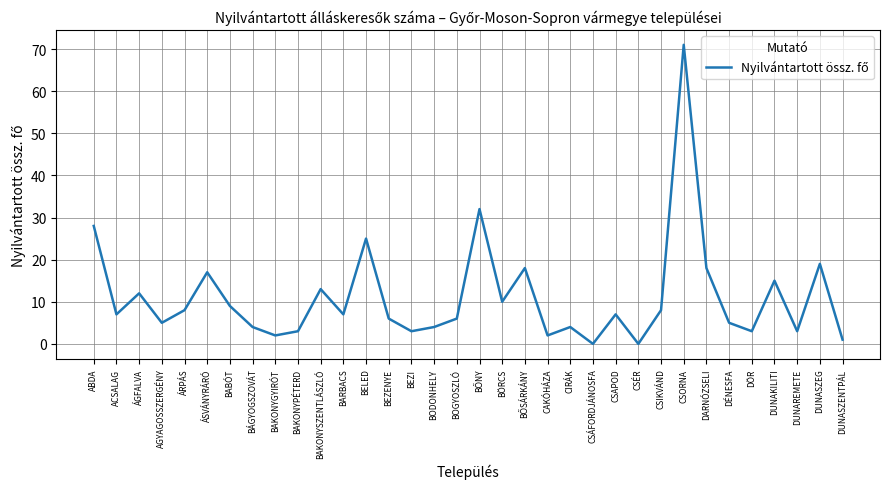

What is the change in value from ÁRPÁS to BÁGYOGSZOVÁT?

-4